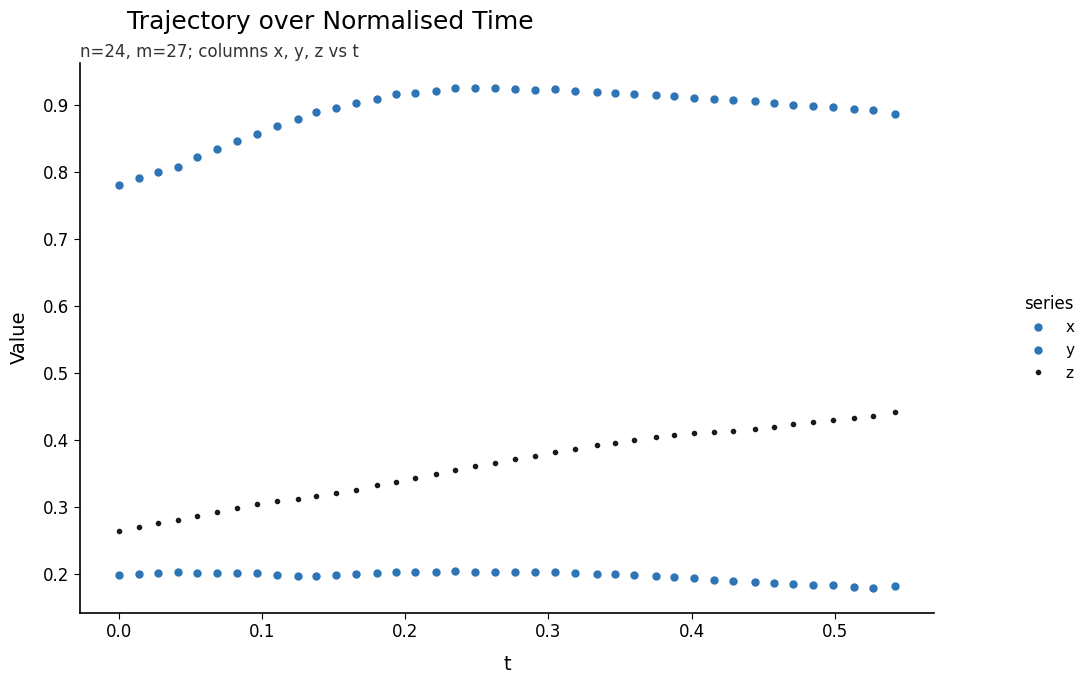

Is this an area chart (filled region under the line)?

No